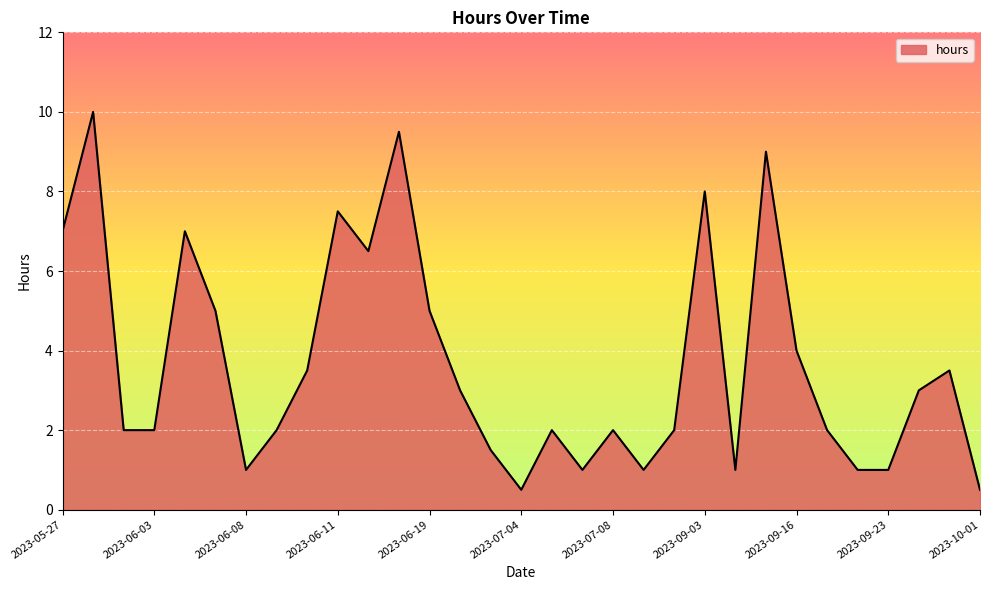

What is the maximum value shown in the chart?

10.0